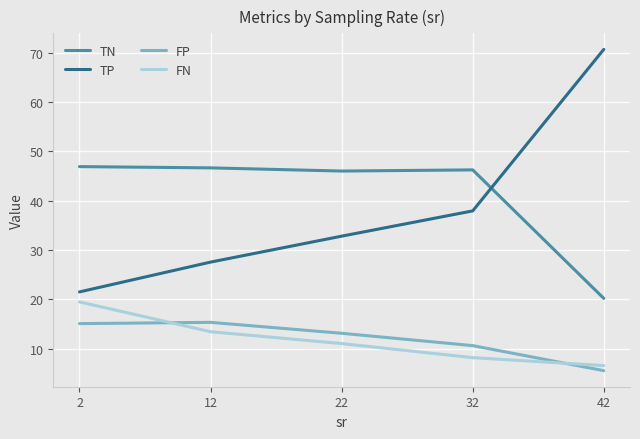

Where is FN nearest to the value 13?

12